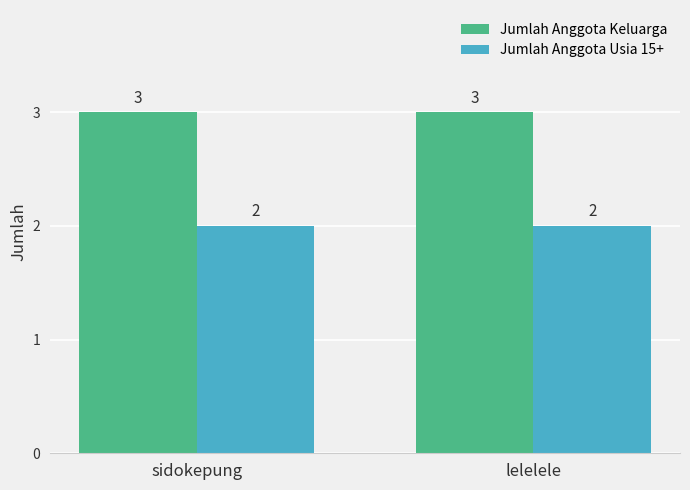

The Jumlah Anggota Usia 15+ series shows 2 at sidokepung. True or false?

True